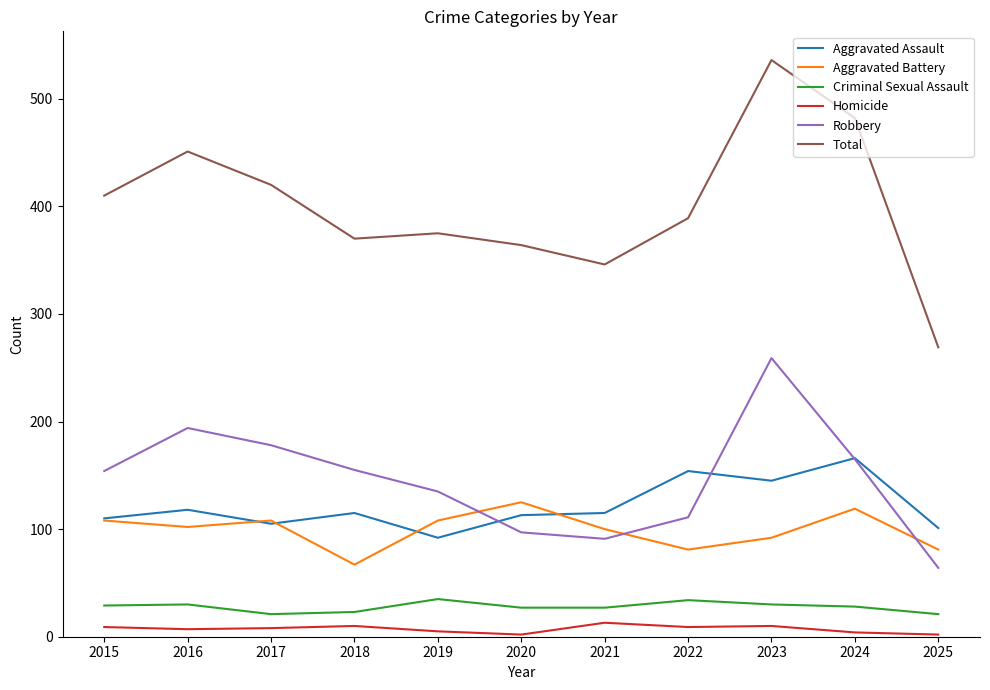

True or false: Total and Aggravated Battery cross at least once.

False